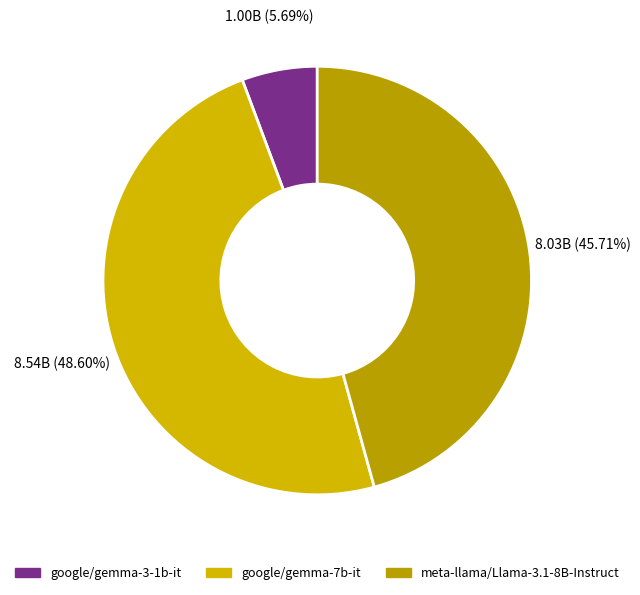

Which slice is the smallest?

google/gemma-3-1b-it